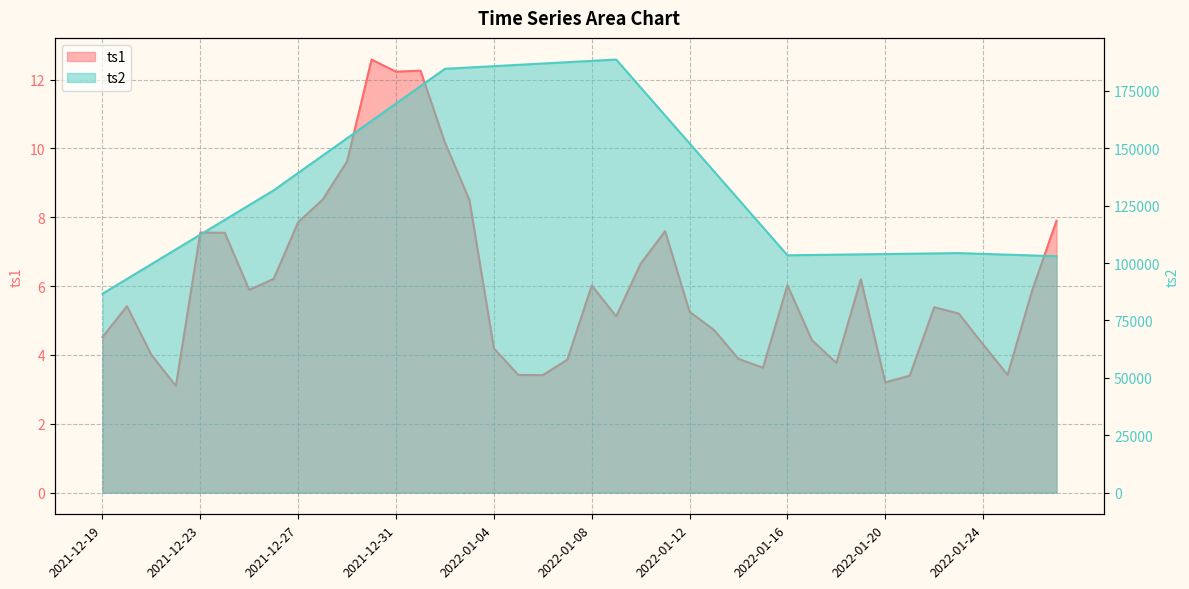

Rank the categories by ts2 value from highest to lowest.

2022-01-09, 2022-01-08, 2022-01-07, 2022-01-06, 2022-01-05, 2022-01-04, 2022-01-03, 2022-01-02, 2022-01-01, 2022-01-10, 2021-12-31, 2022-01-11, 2021-12-30, 2021-12-29, 2022-01-12, 2021-12-28, 2022-01-13, 2021-12-27, 2021-12-26, 2022-01-14, 2021-12-25, 2021-12-24, 2022-01-15, 2021-12-23, 2021-12-22, 2022-01-23, 2022-01-22, 2022-01-21, 2022-01-24, 2022-01-20, 2022-01-19, 2022-01-18, 2022-01-25, 2022-01-17, 2022-01-16, 2022-01-26, 2022-01-27, 2021-12-21, 2021-12-20, 2021-12-19